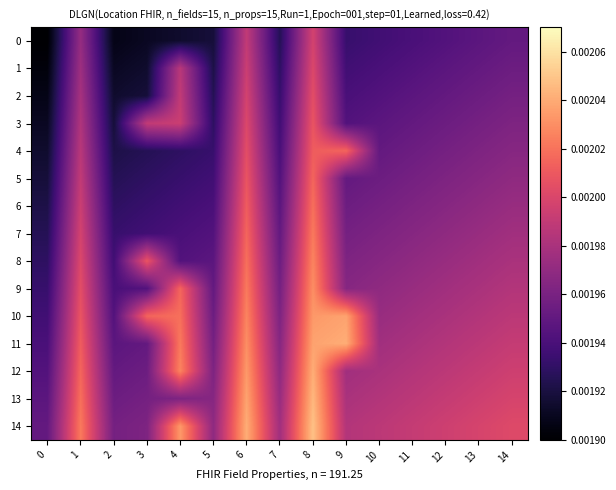

Which series has the largest range (max minus min)?

11